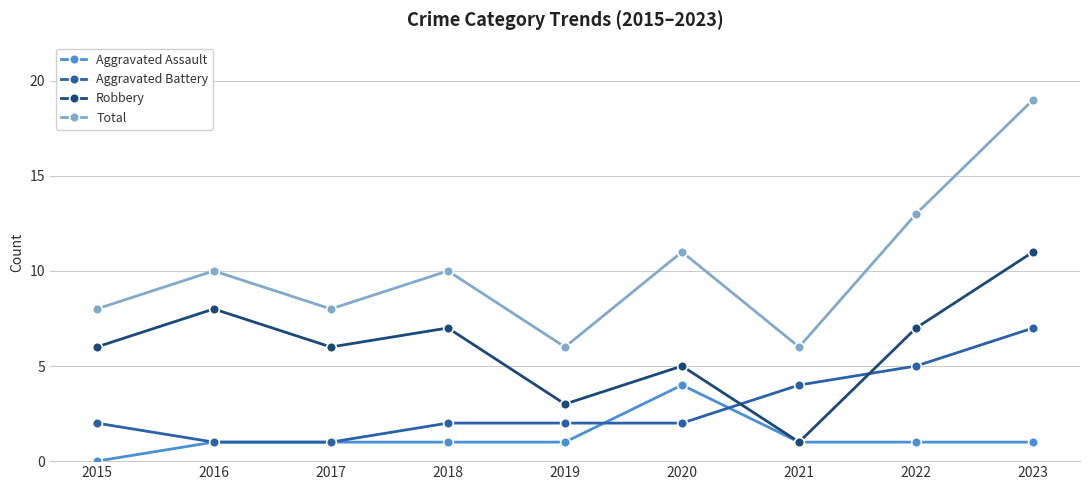

True or false: Robbery has a value of 7 at 2022.

True